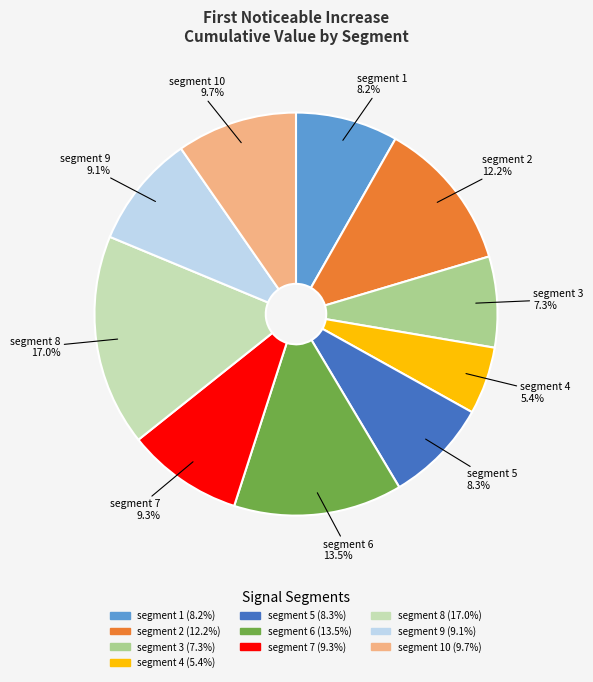

Does any single category account for the majority?

No